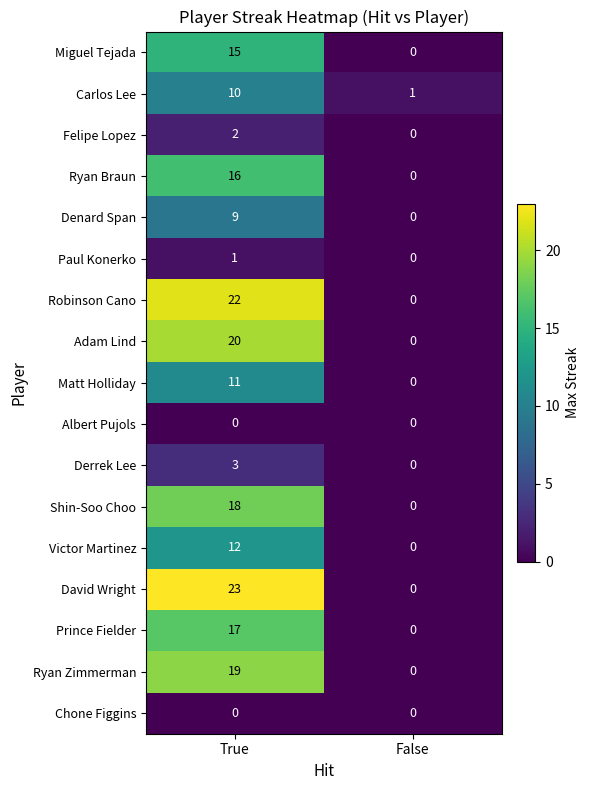

Is it true that Felipe Lopez equals 1 at False?

False